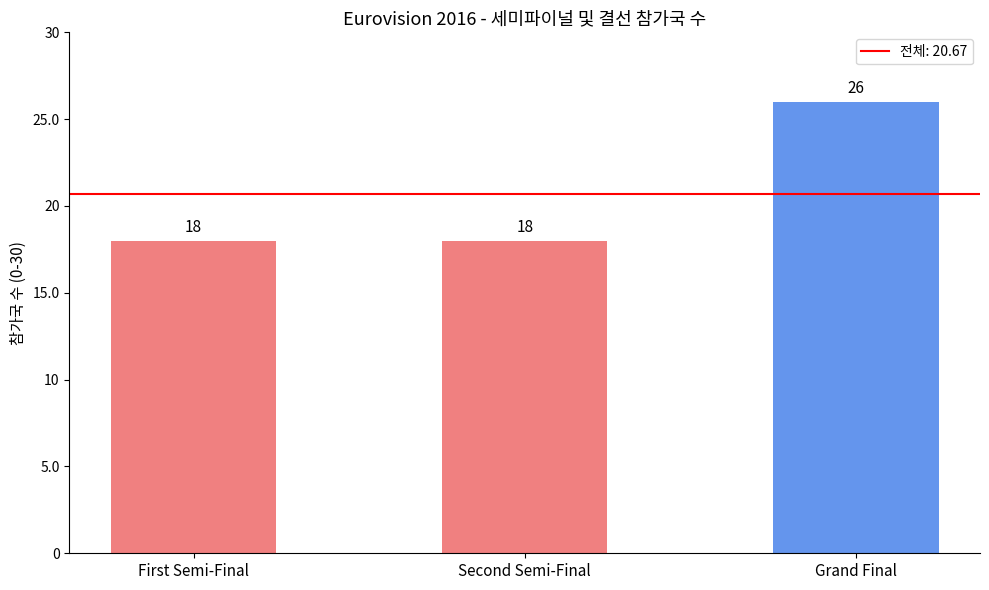

What is the smallest value displayed?

18